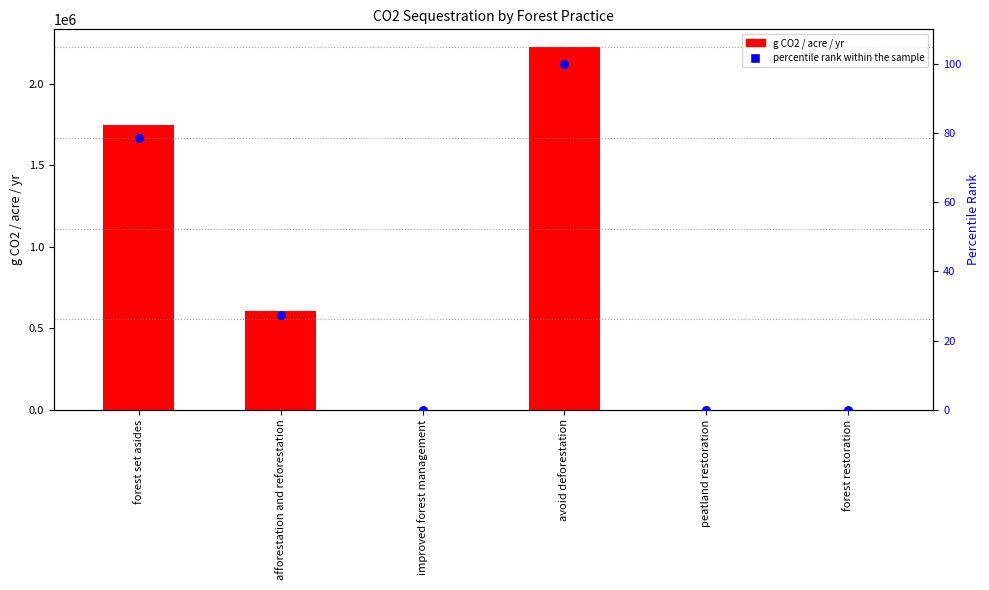

Which series has the largest total across all categories?

g CO2 / acre / yr